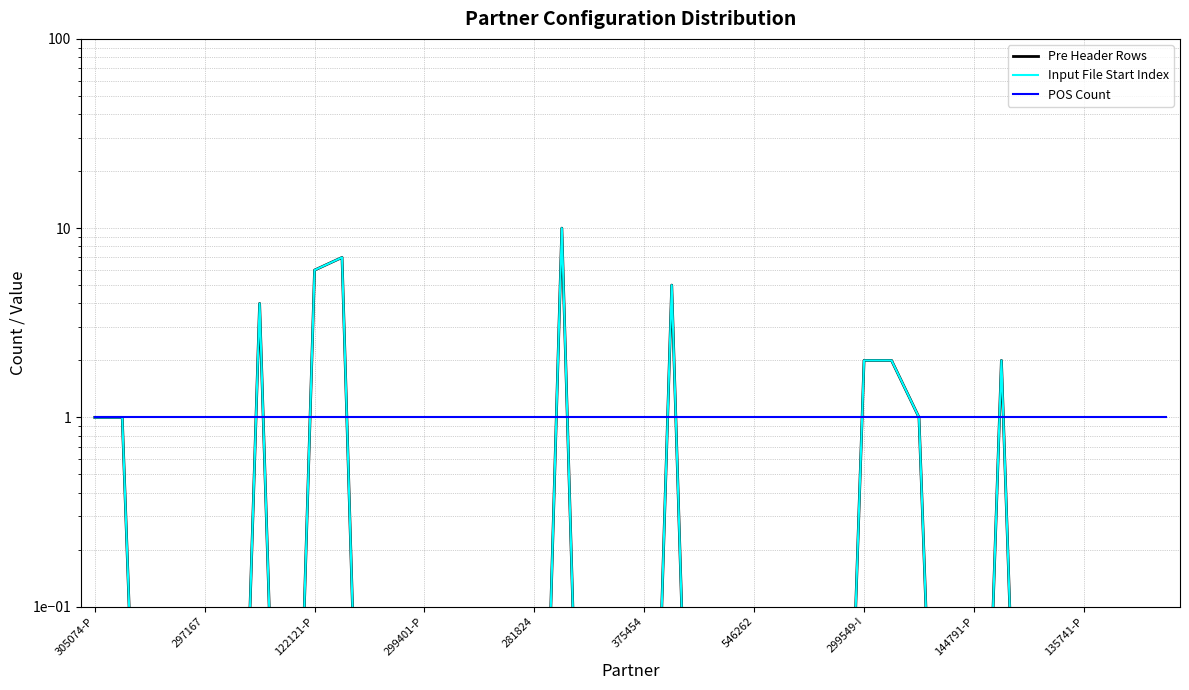

What value does the Input File Start Index series have at 30?

1.0